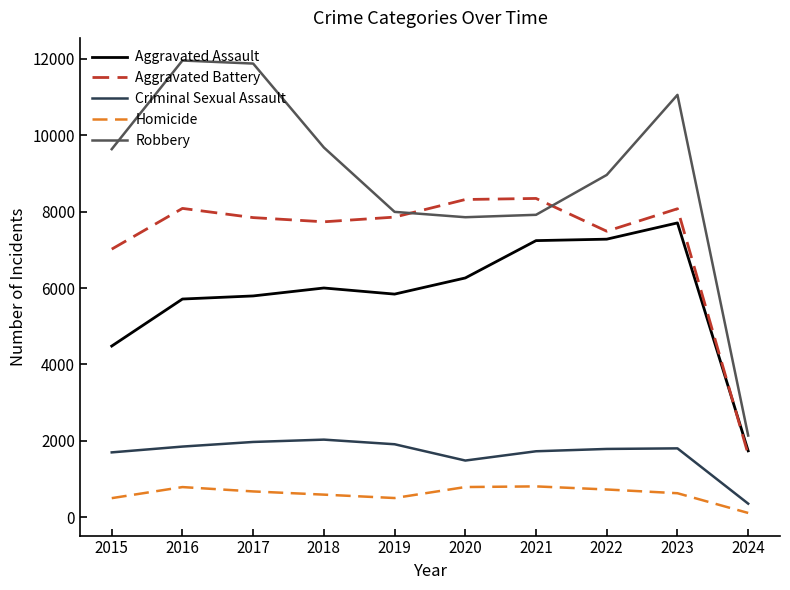

What is the minimum value for Homicide?

108